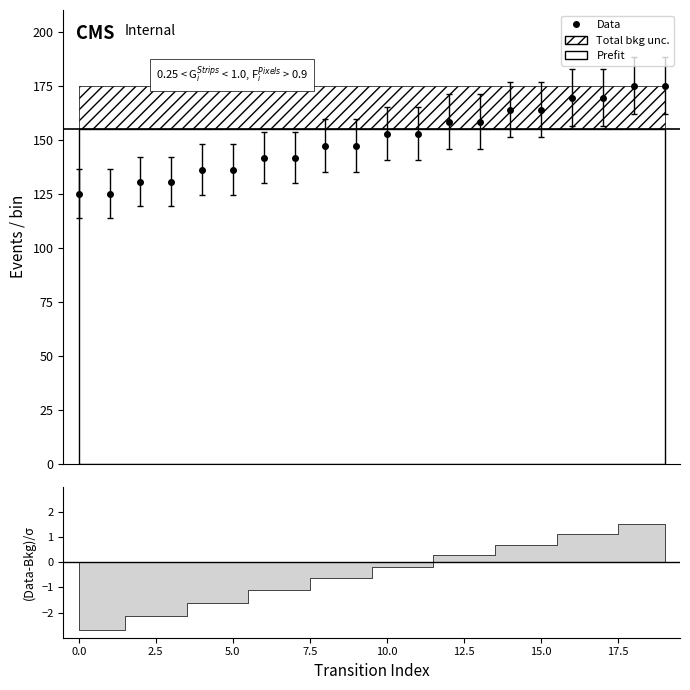

What is the difference between the maximum and minimum values?

50.0